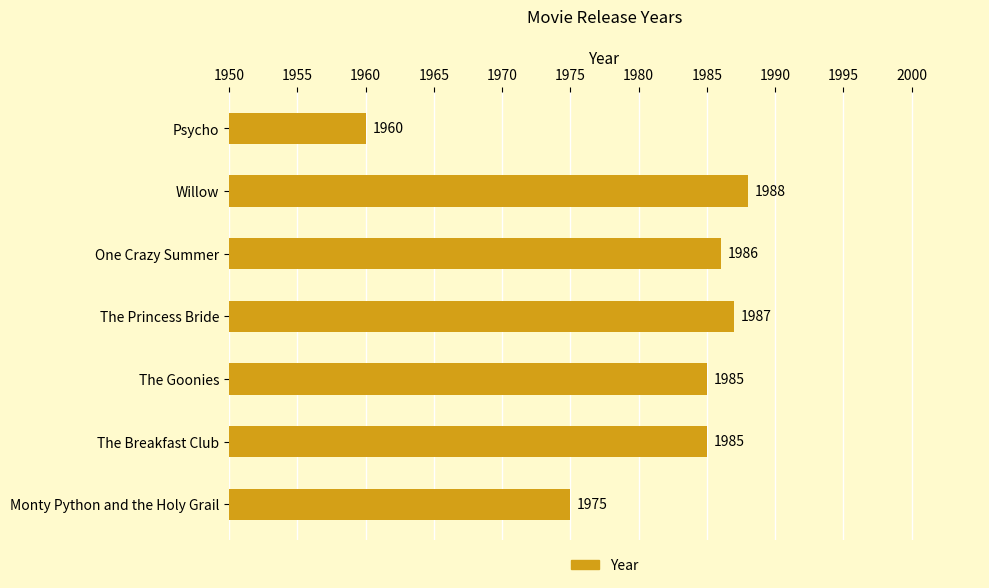

Approximately how many times larger is the value at Willow compared to The Princess Bride?

1.0